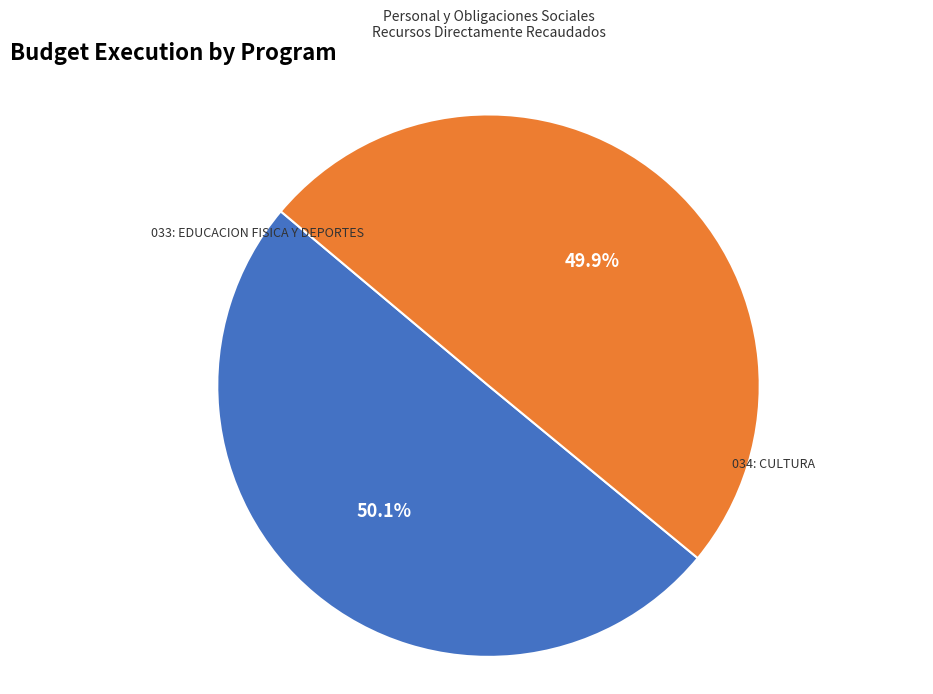

True or false: 034: CULTURA accounts for 50% of the total.

True